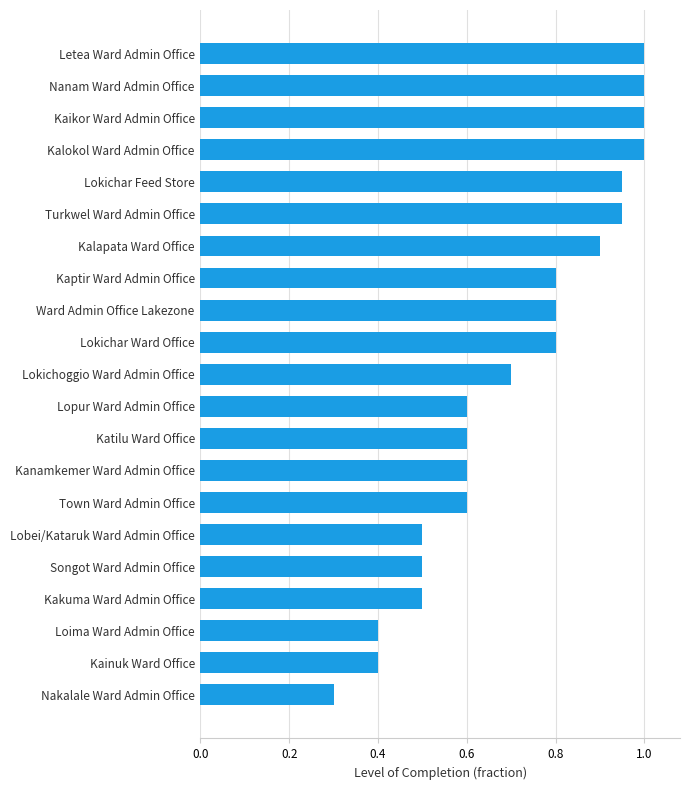

What is the greatest value displayed?

1.0